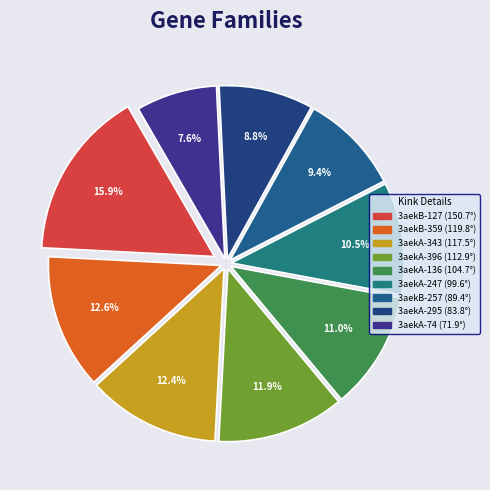

How many segments does this pie chart have?

9